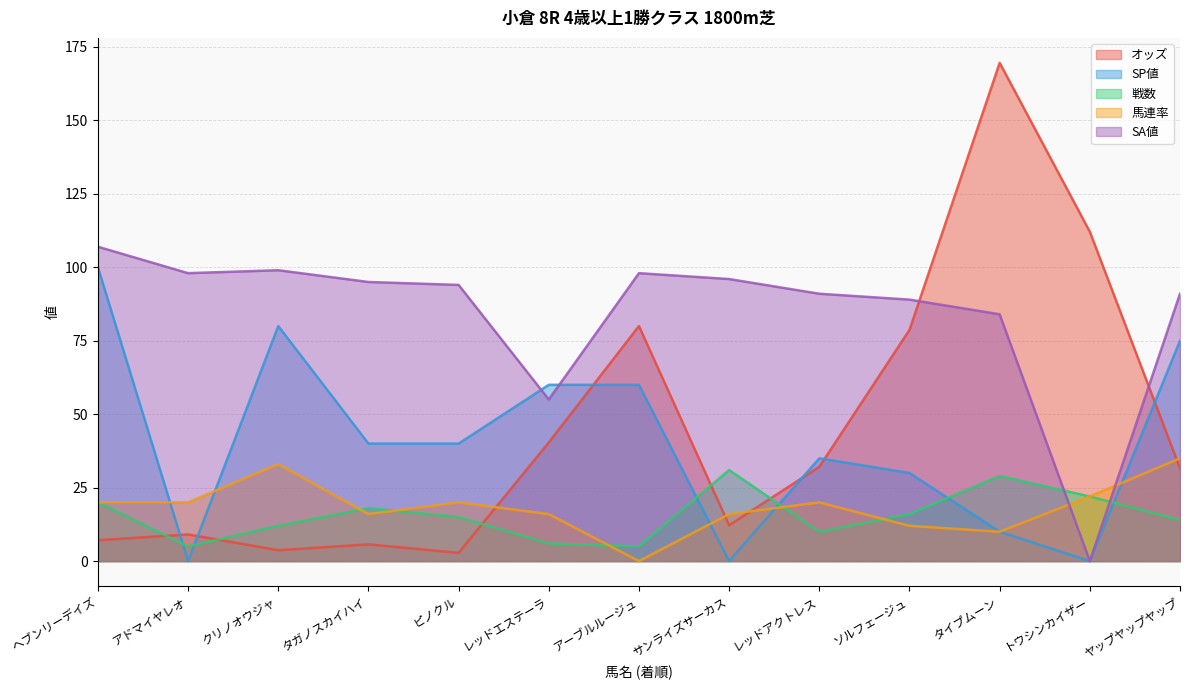

What is the average value of the SA値 series?

84.4